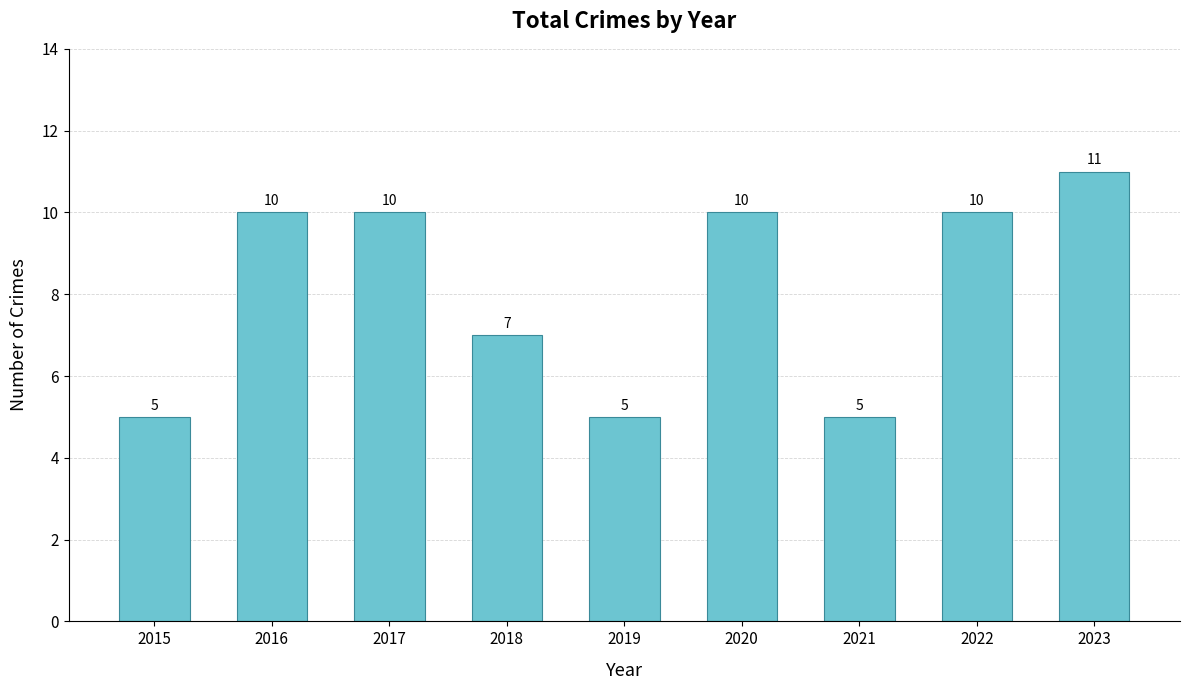

Where is the data nearest to the value 8?

2018